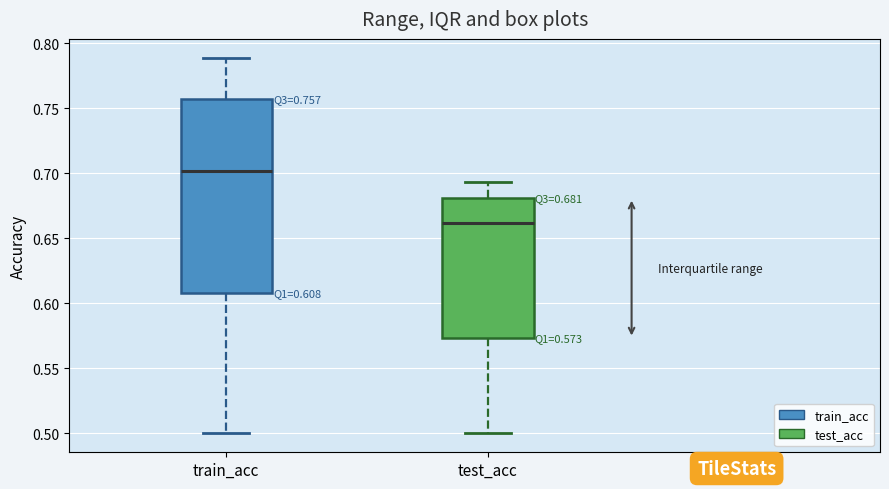

Which box has the highest median line?

train_acc